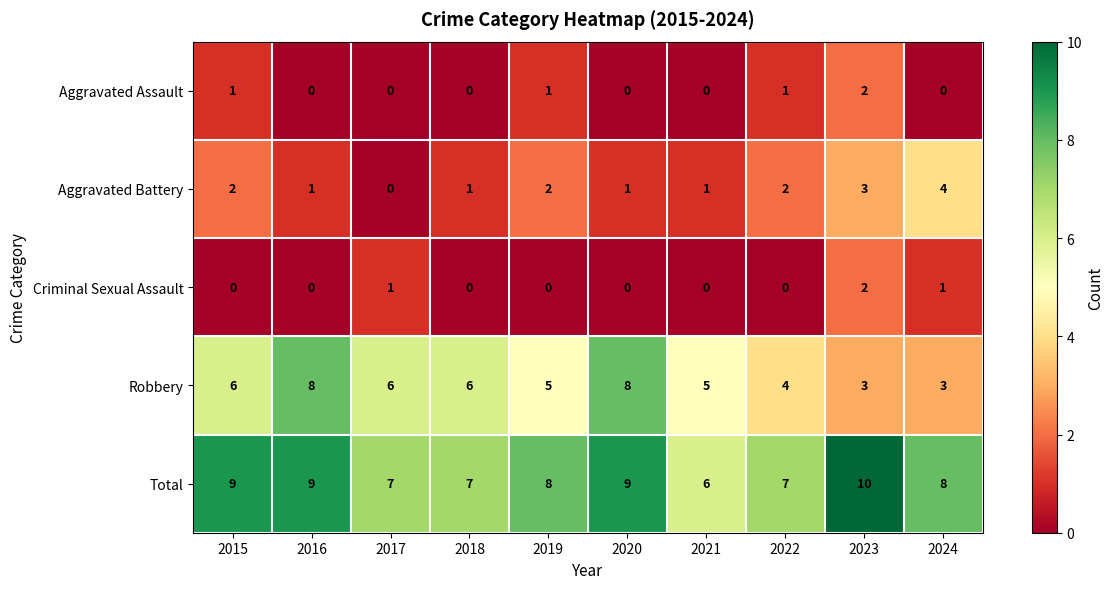

Which category has the highest value across all series?

2023